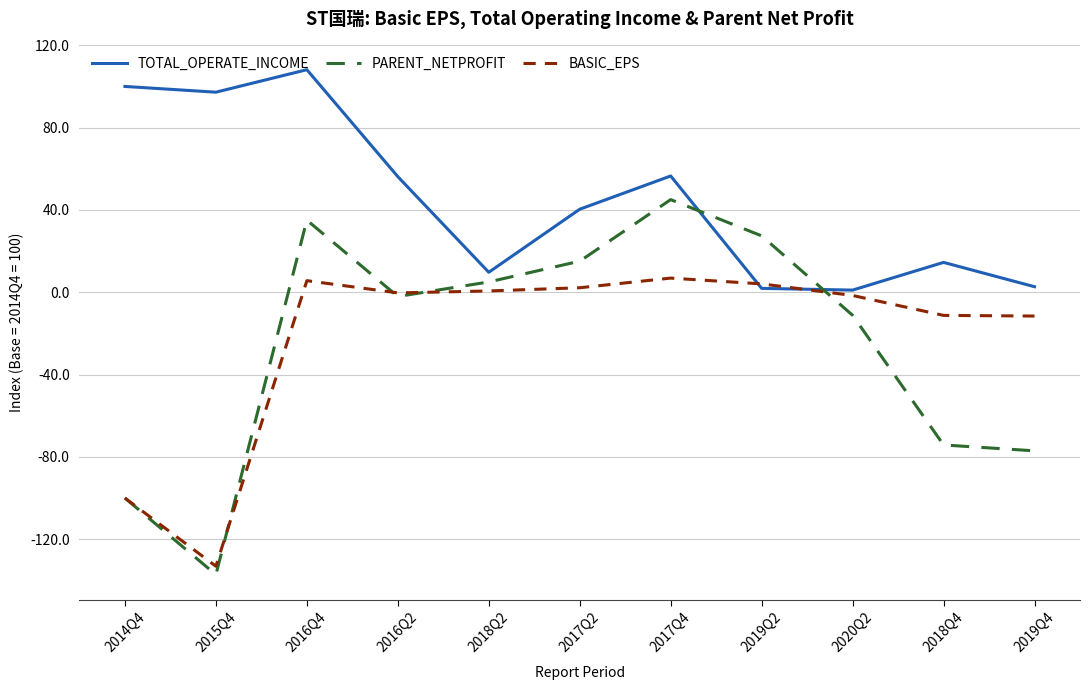

What is the total value across all series at 2019Q4?

-85.9